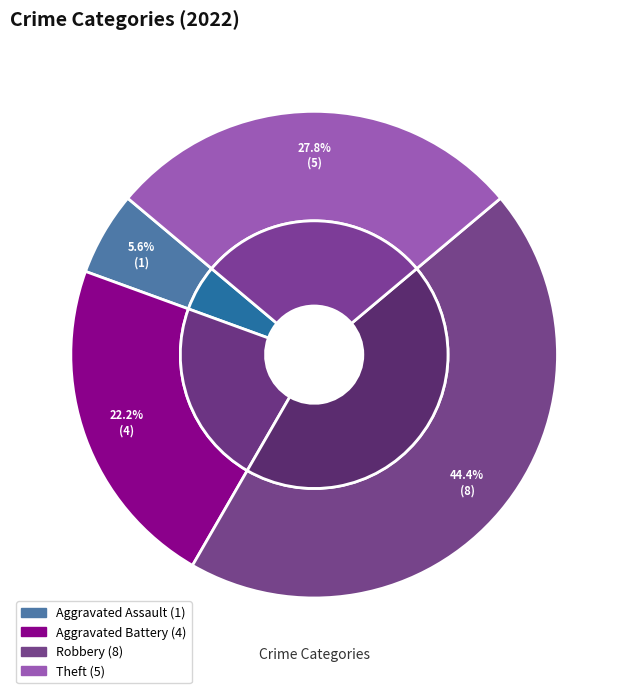

How much of the chart is everything except Aggravated Battery?

77.8%